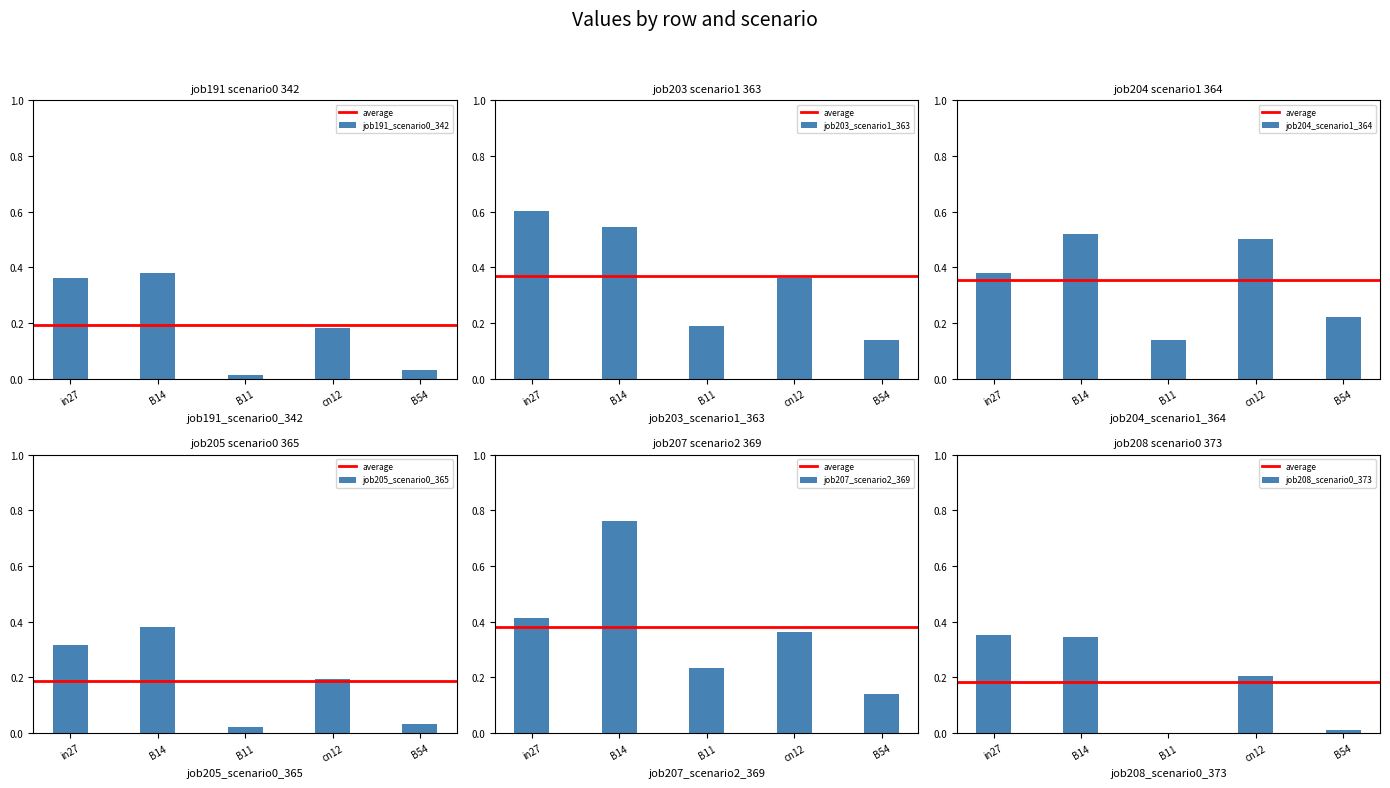

Which series changed the most between B14 and B54?

job207_scenario2_369